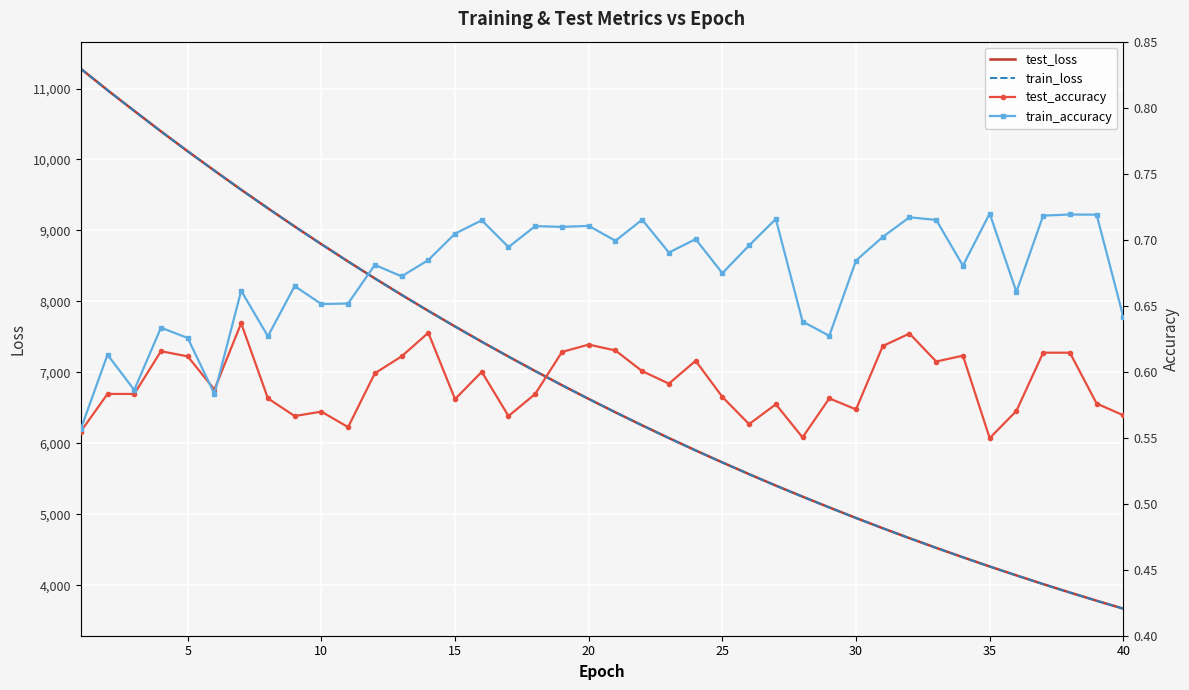

How many intersections are there between train_loss and test_loss?

1